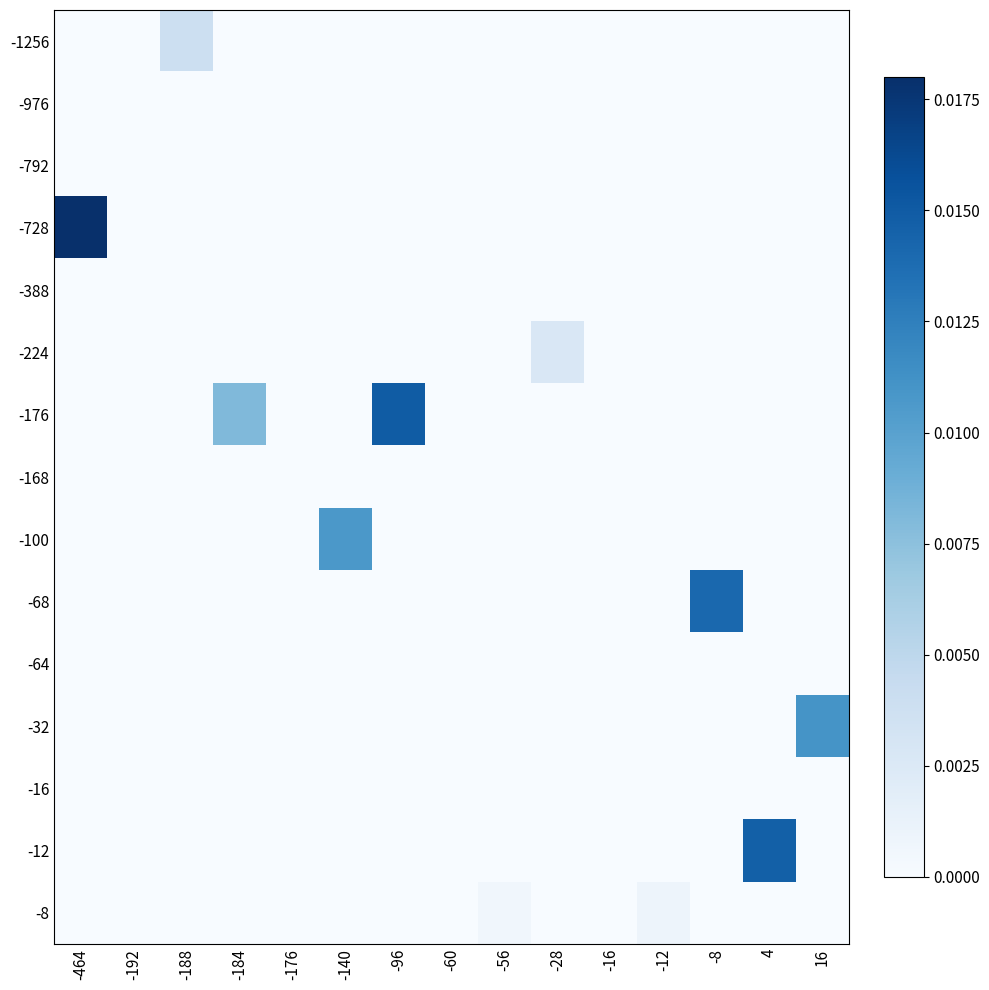

Between -28 and -464, which is larger?

-28